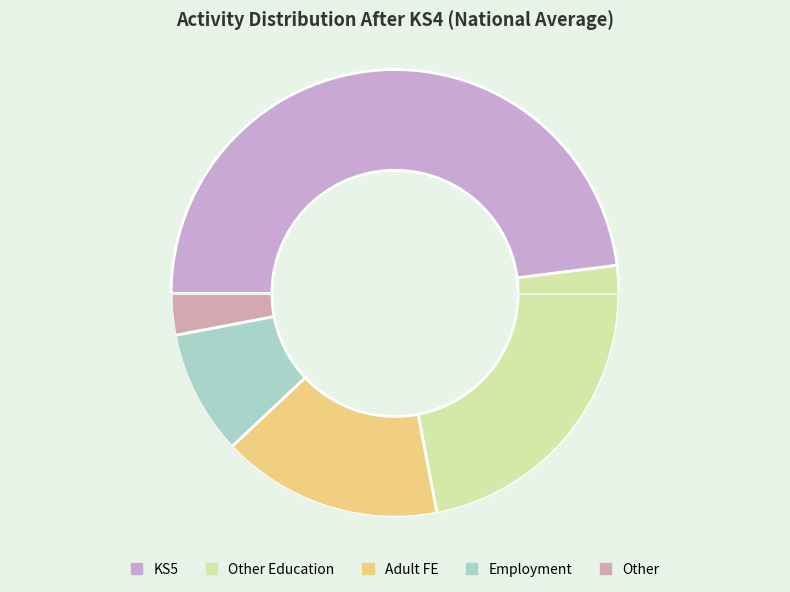

To the nearest percent, what is the difference between the largest and smallest slice percentages?

45%